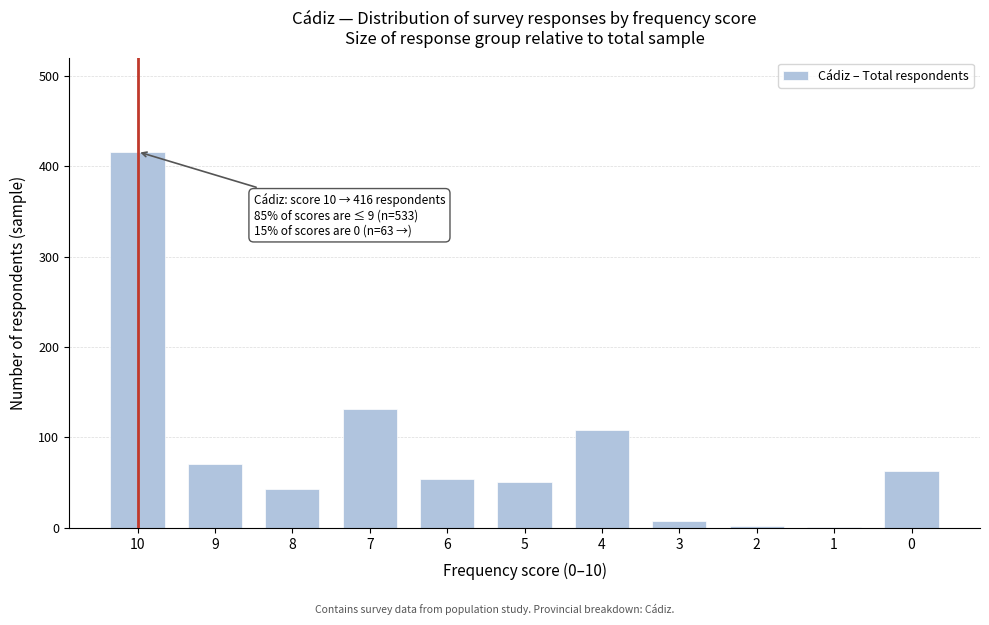

What is the sum of all values?

949